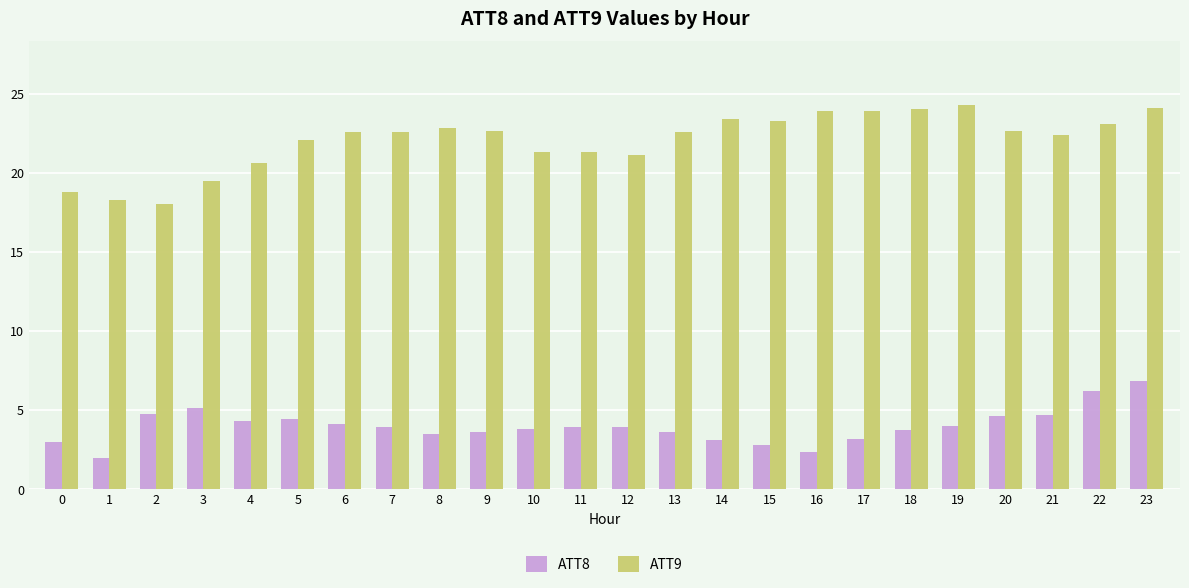

What are all the series names shown in the legend?

ATT8, ATT9